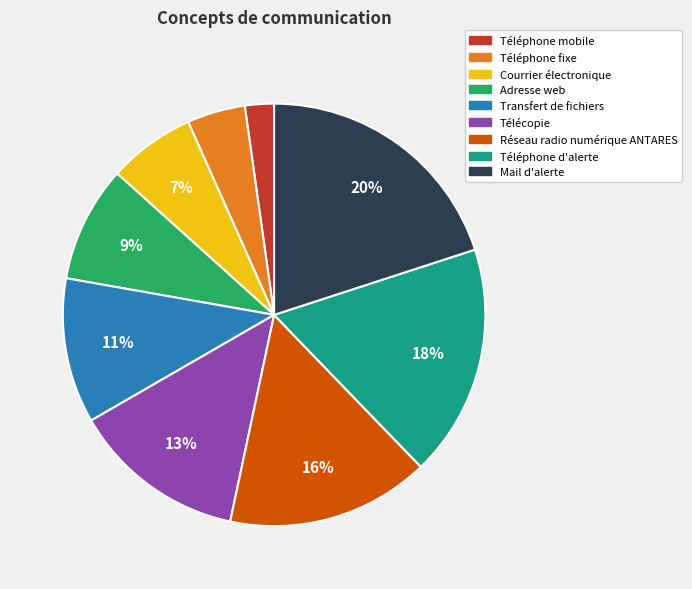

Between Téléphone d'alerte and Télécopie, which is larger?

Téléphone d'alerte